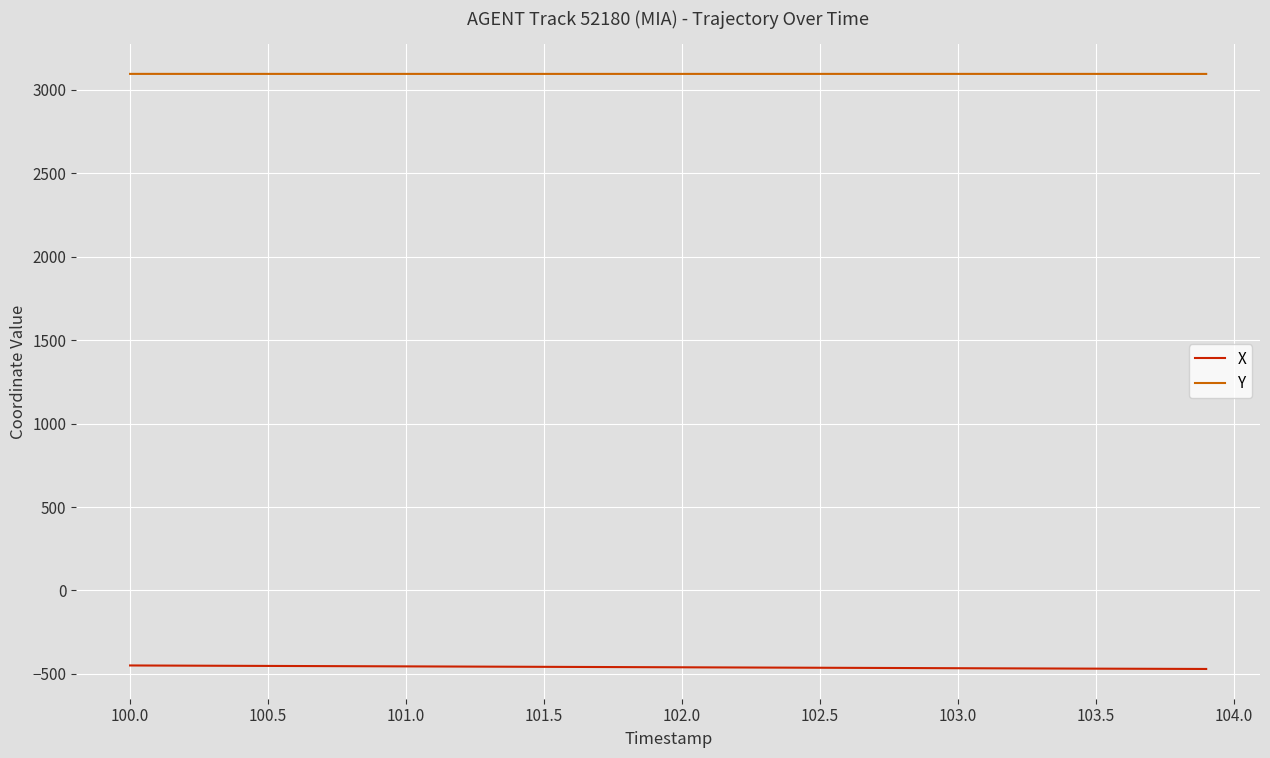

What is the greatest value displayed?

3096.5